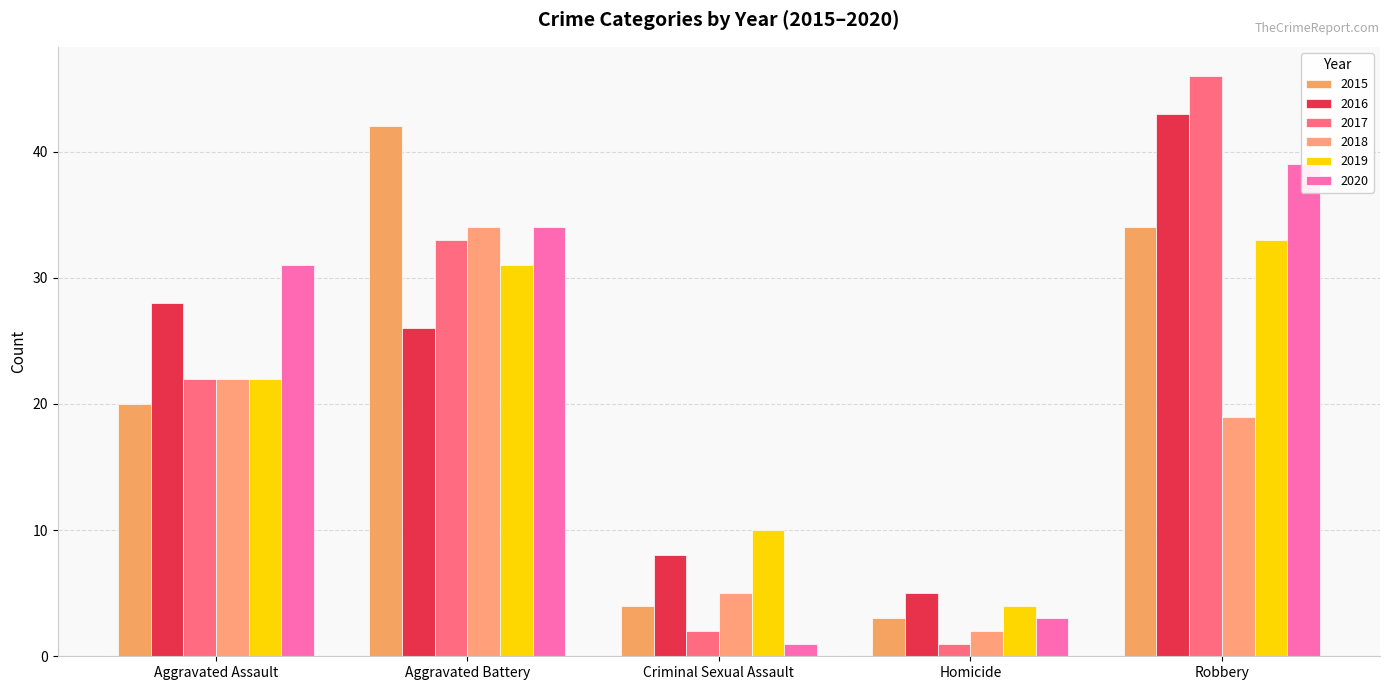

Which series has the largest range (max minus min)?

2017